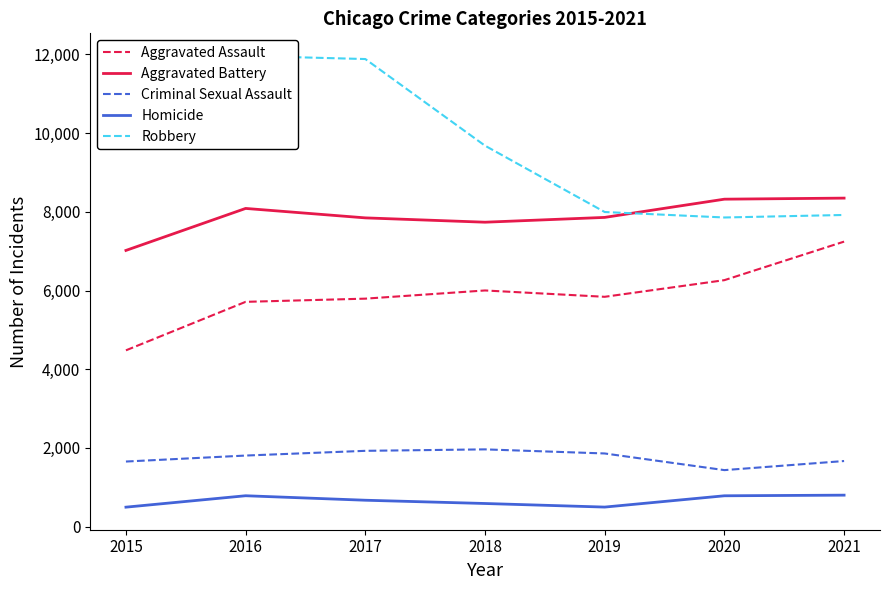

What is the value of the Robbery point at the 6th from the left?

7855